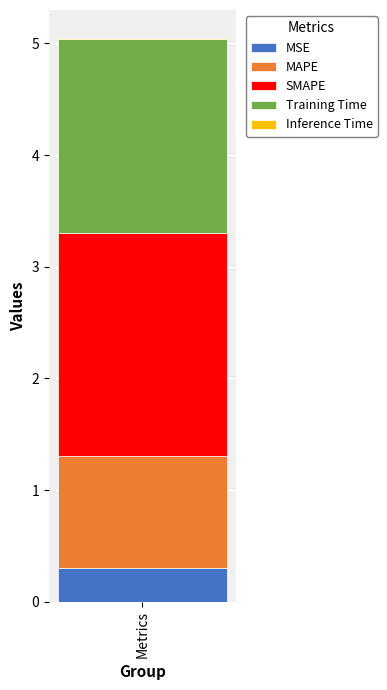

The value of MSE at Metrics is 0.3. True or false?

True